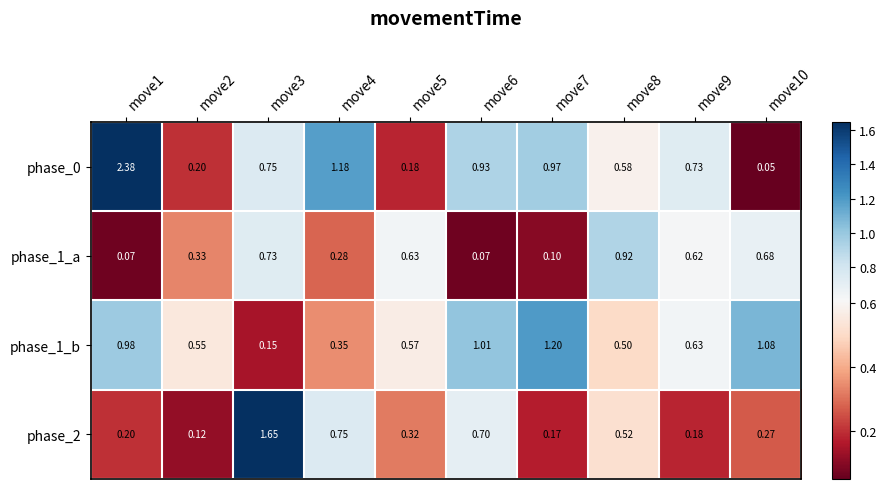

How many data points does each series have?

10